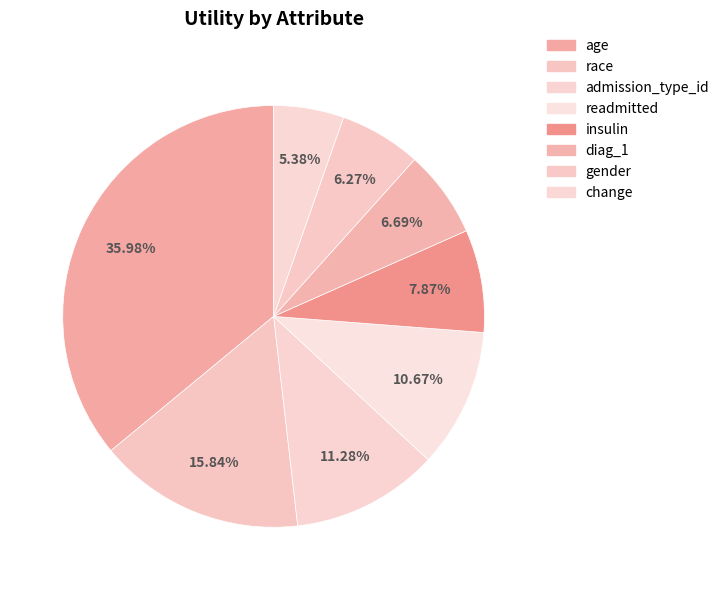

Is the sum of race and diag_1 greater than half?

No